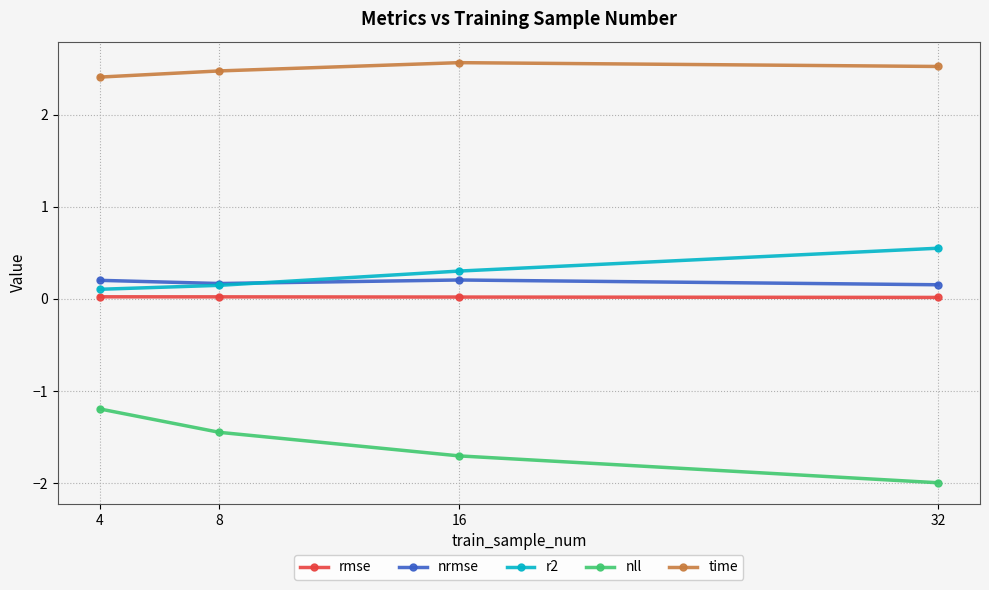

True or false: rmse and nrmse cross at least once.

False